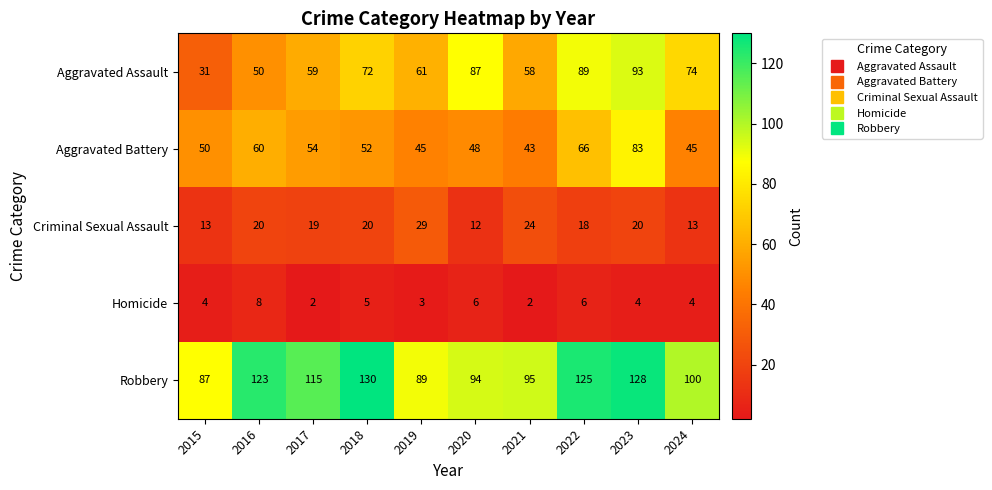

Count the number of categories in the chart.

10